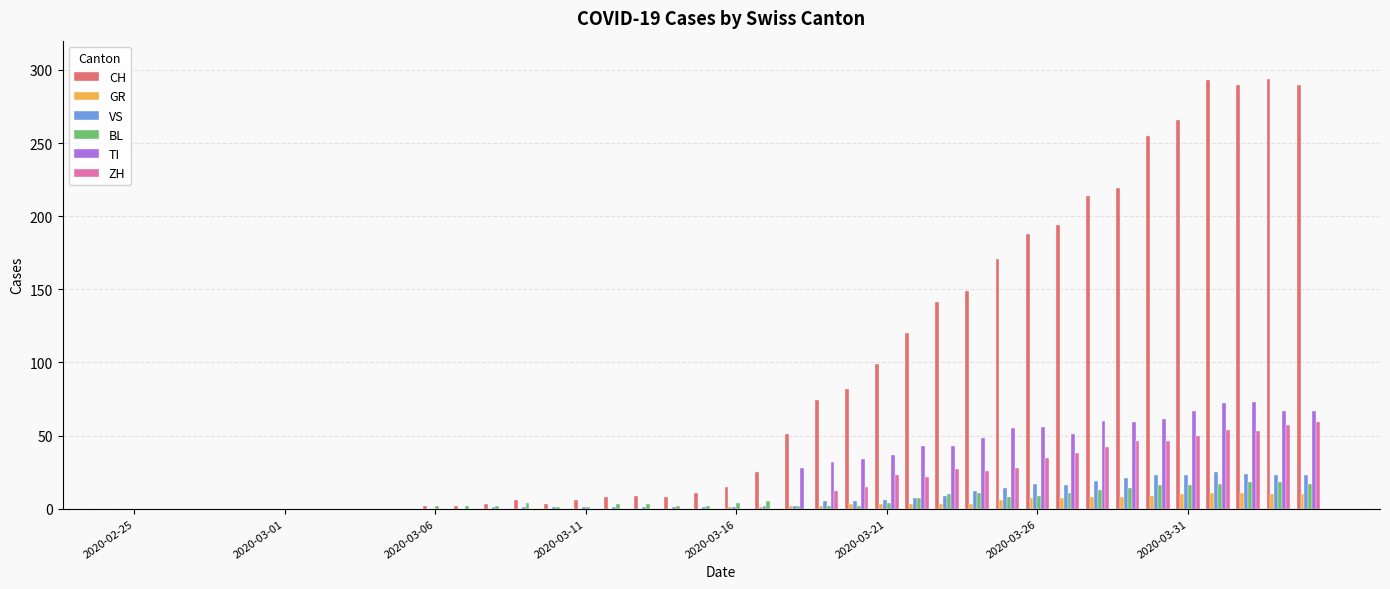

What is the average value of the GR series?

3